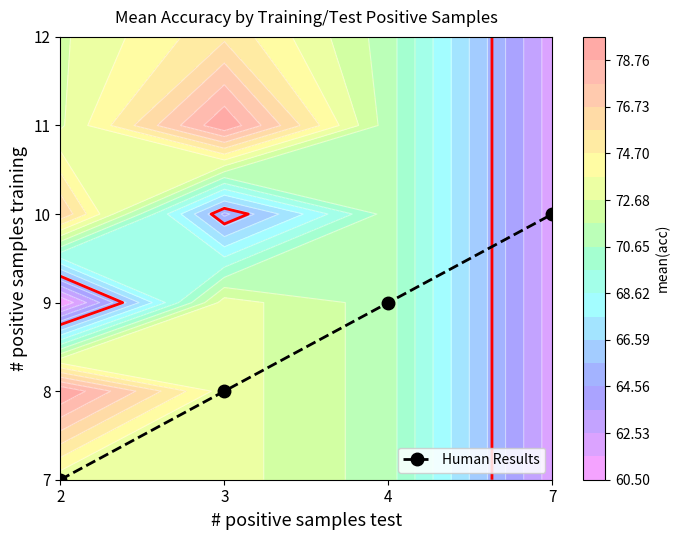

What is the difference between the second highest and second lowest values?

1